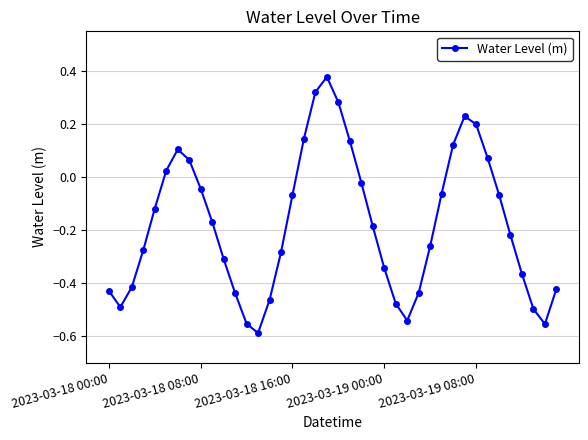

True or false: there are more than 0 points higher than both neighbors.

True